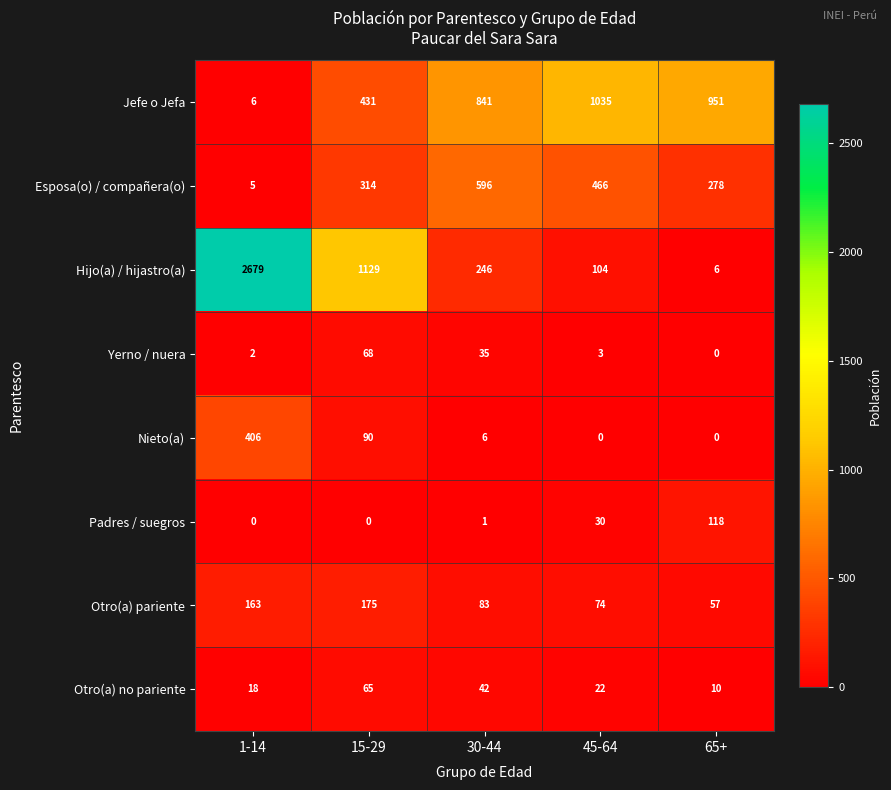

Which category has the highest value in the Padres / suegros series?

65+